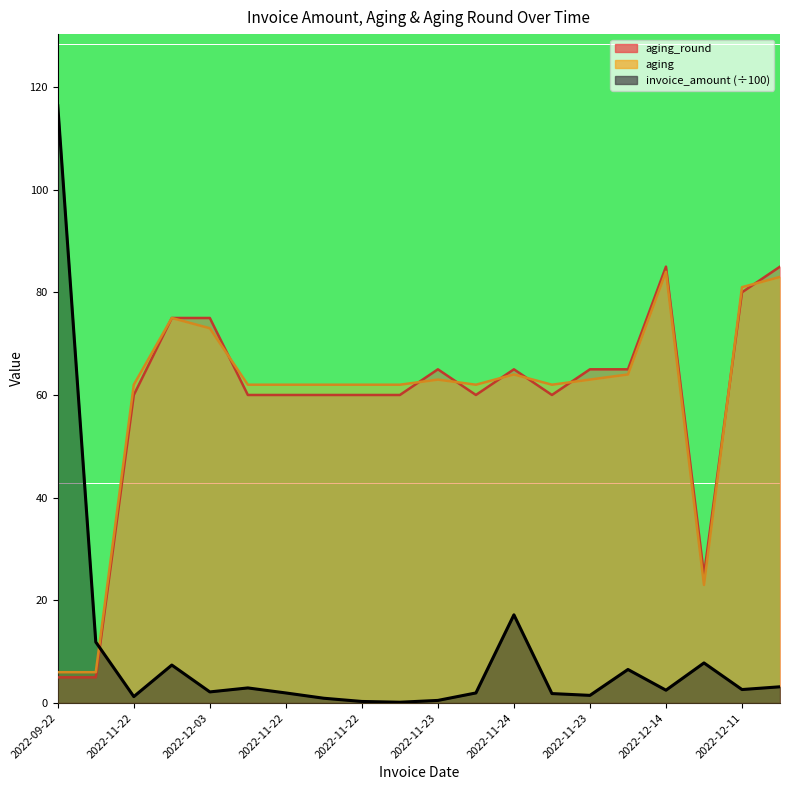

The value of aging at 2022-12-13 is 83.0. True or false?

True